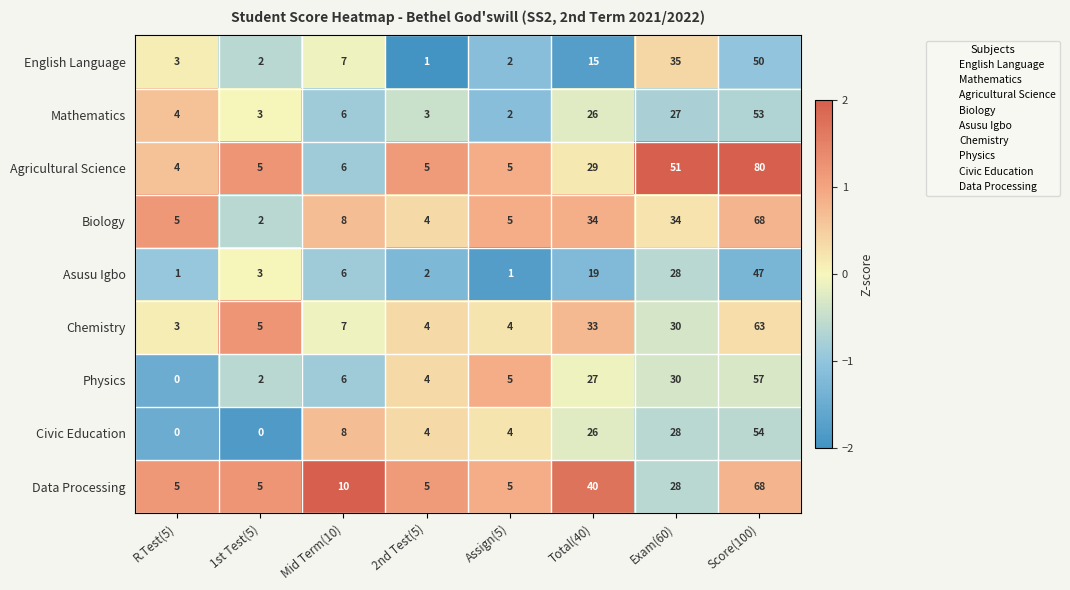

What value does the Physics series have at Total(40)?

27